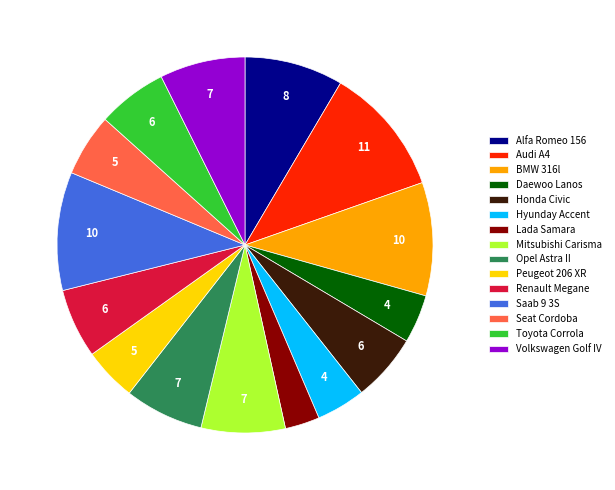

Does Renault Megane account for over 50% of the chart?

No